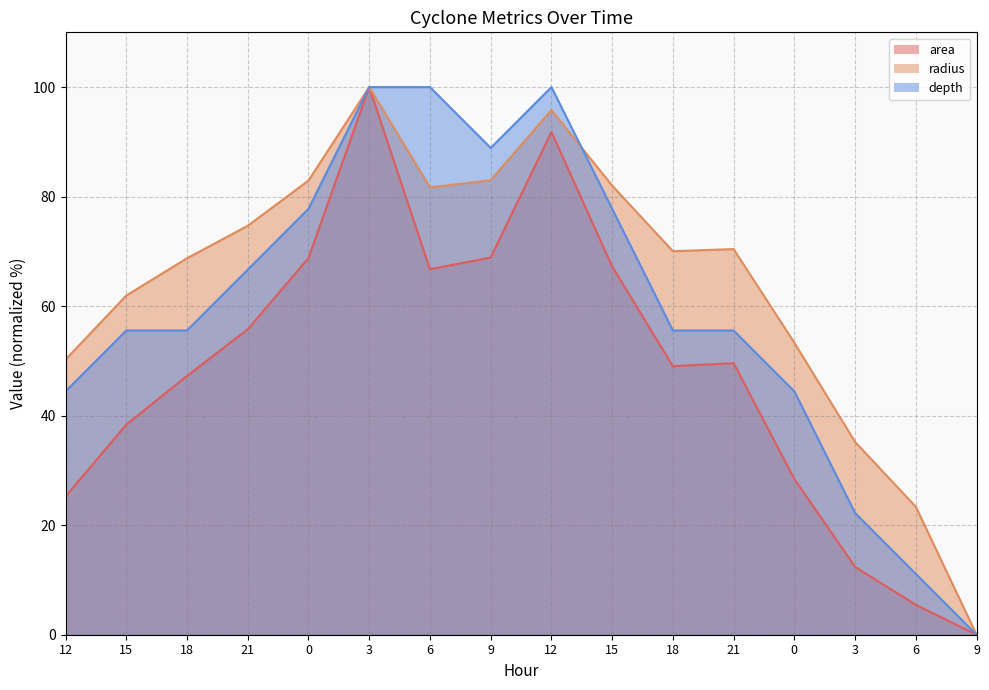

Reading right to left, transcribe all the data shown in this chart.

area: 0.0	5.5	12.4	28.4	49.6	49.0	67.3	91.8	68.9	66.7	100.0	68.8	55.8	47.3	38.4	25.2
radius: 0.0	23.4	35.2	53.3	70.4	70.0	82.0	95.8	83.0	81.7	100.0	82.9	74.7	68.7	61.9	50.2
depth: 0.0	11.1	22.2	44.4	55.6	55.6	77.8	100.0	88.9	100.0	100.0	77.8	66.7	55.6	55.6	44.4